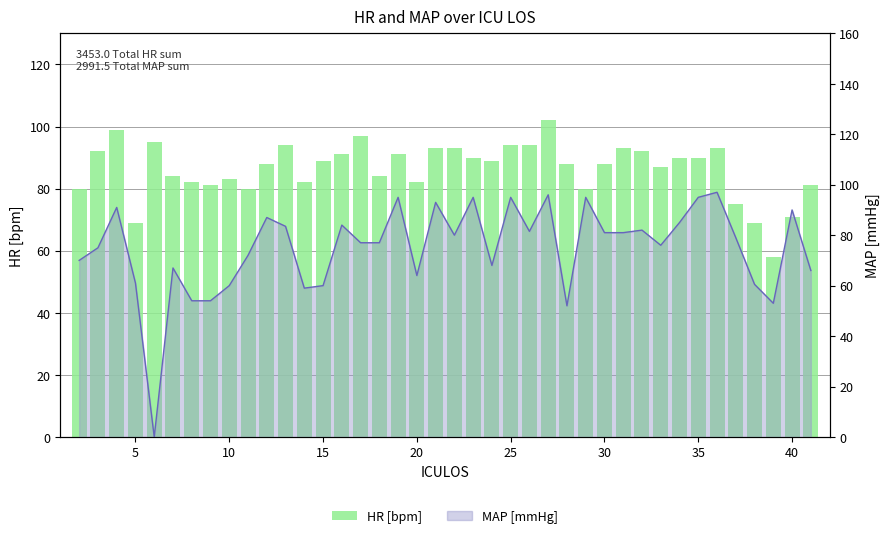

What is the maximum value shown in the chart?

102